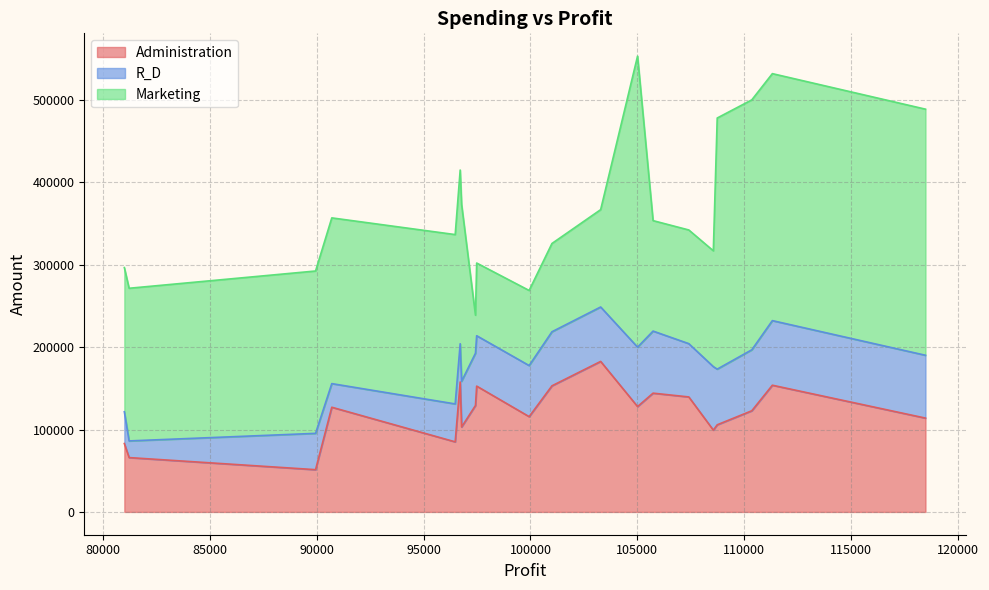

Count the number of categories in the chart.

20